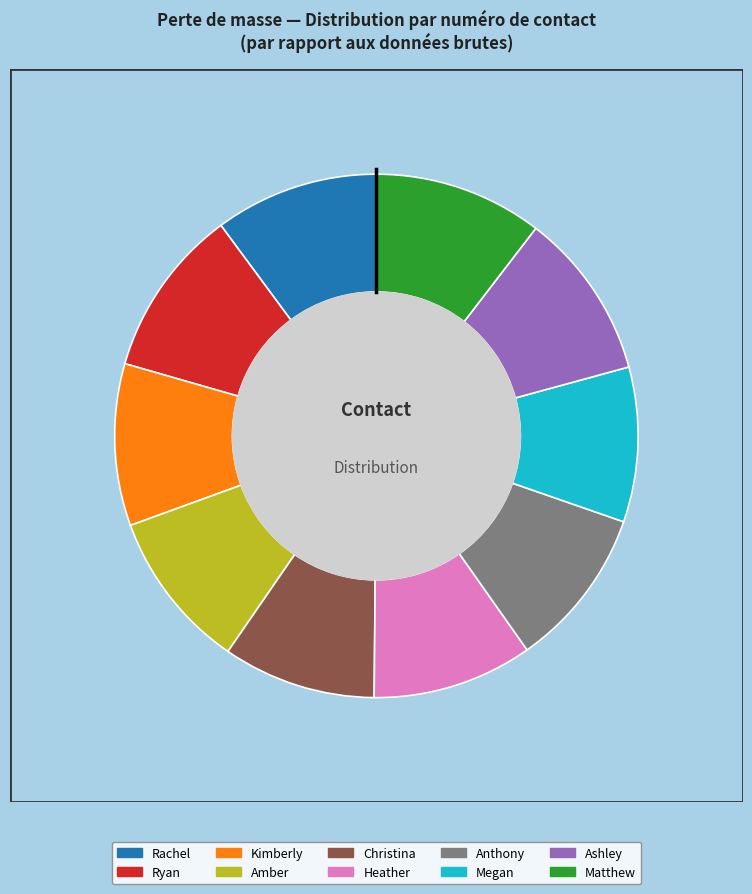

Is Ryan the majority of the pie?

No